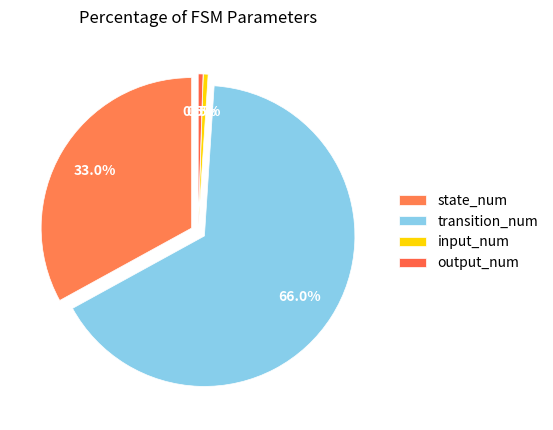

How many segments does this pie chart have?

4